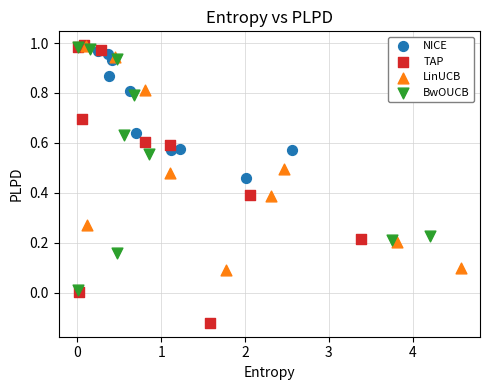

Which series contains the lowest Y value?

TAP